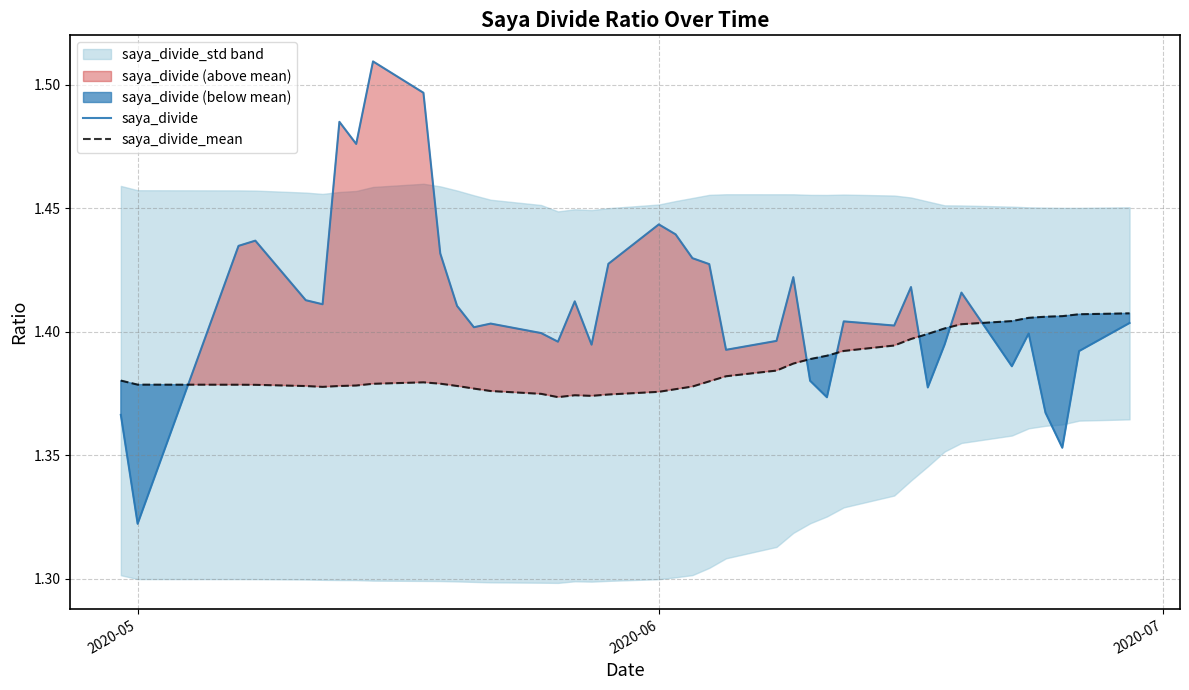

True or false: saya_divide and saya_divide_mean cross at least once.

True